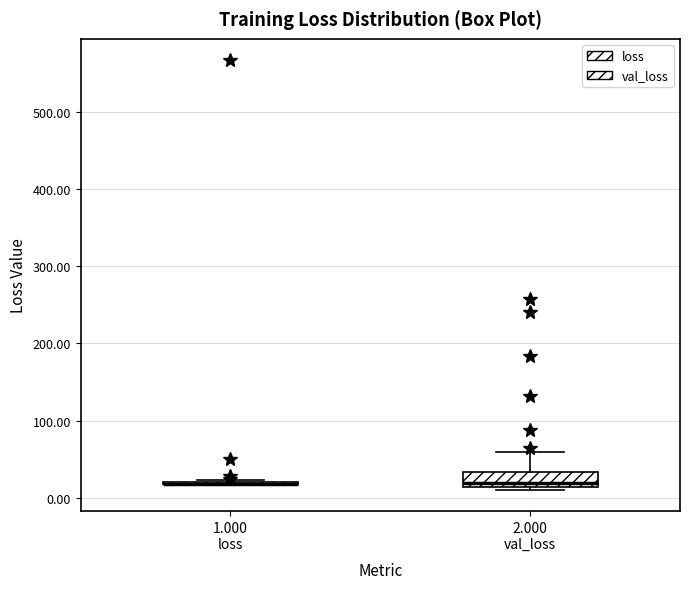

Reading left to right, read every box against the y-axis: the position of its median line, the range the box covers, and the ends of its whiskers. The values are not printed on the chart, so give them approximately, as read against the axis.

1.000 loss: box collapsed to a line at 20, whiskers 20 to 20
2.000 val_loss: median 20, box 10 to 30, whiskers 10 to 60